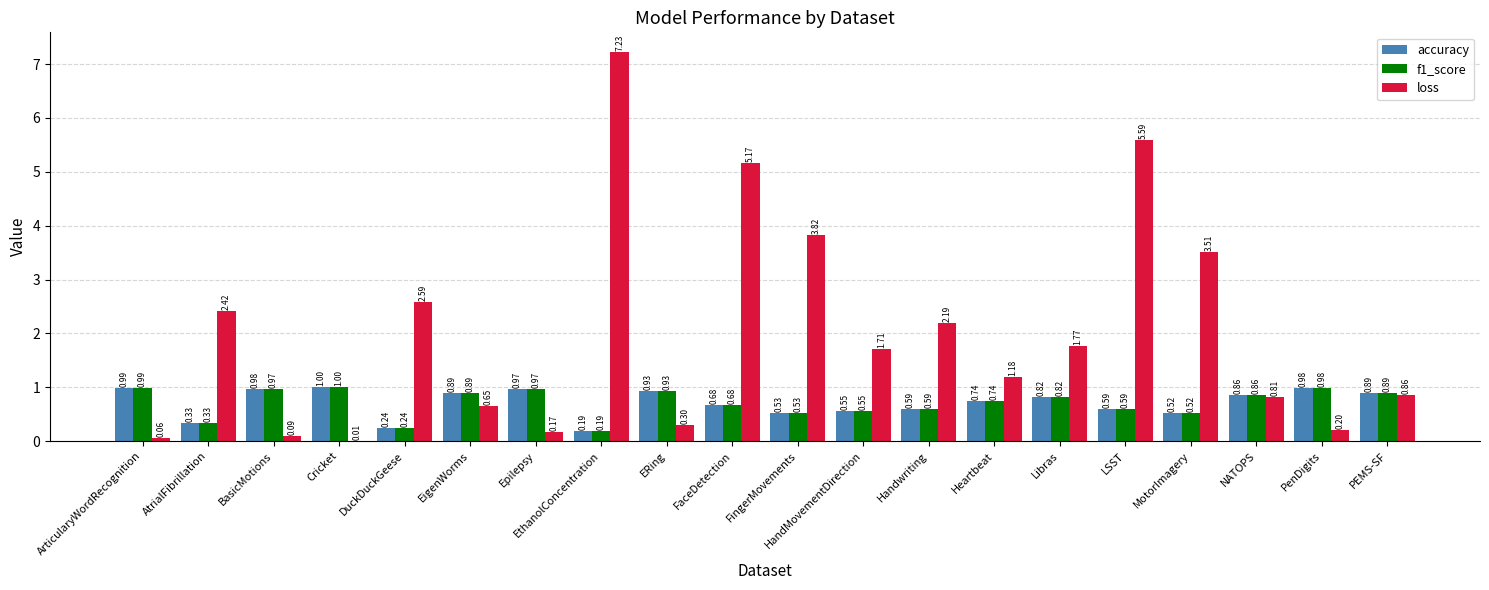

At which label does f1_score reach its peak?

Cricket